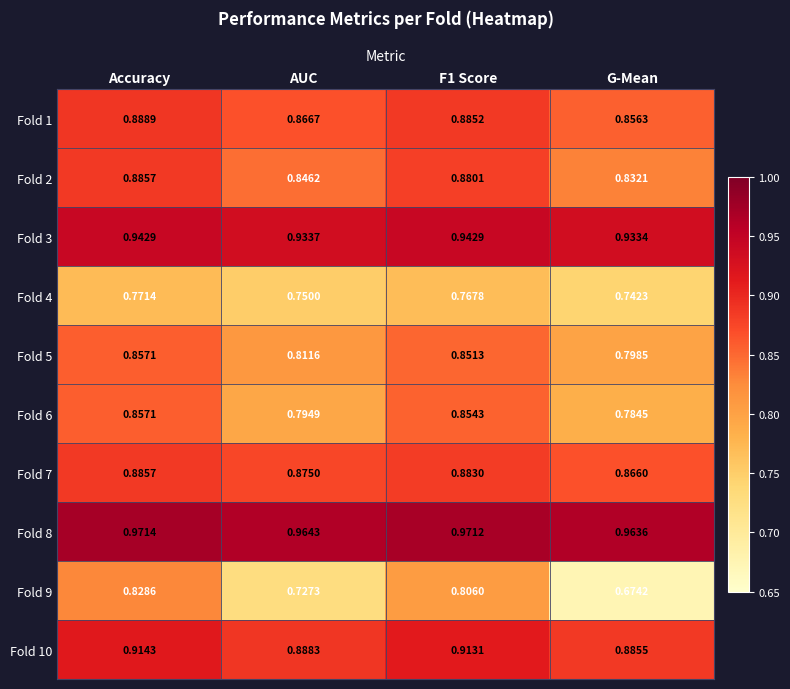

At which label does Fold 8 reach its minimum?

G-Mean